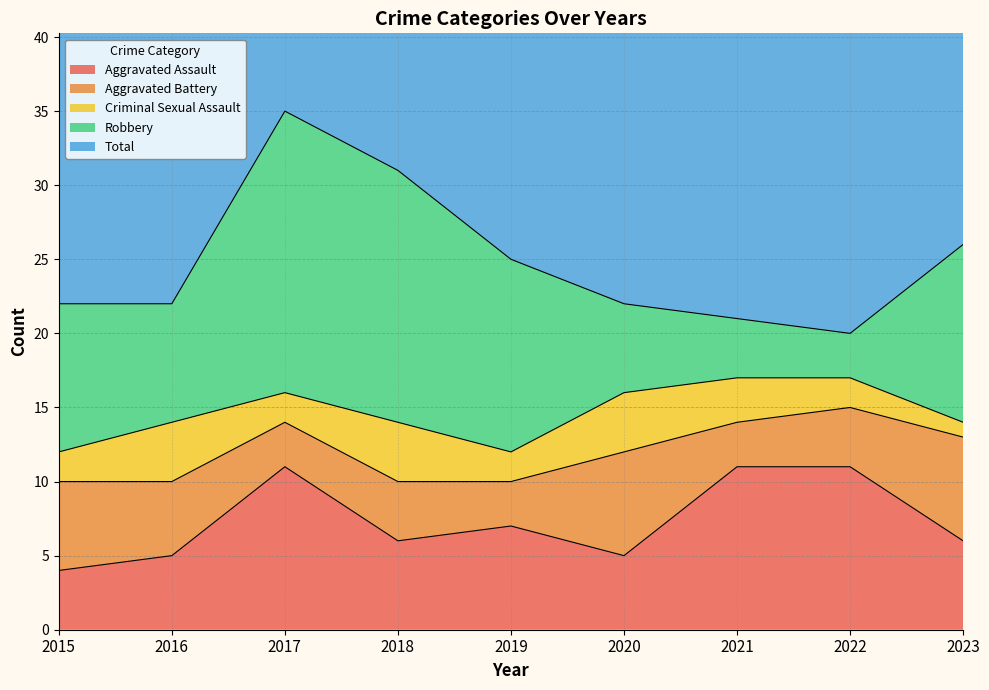

True or false: Robbery and Aggravated Assault cross at least once.

True